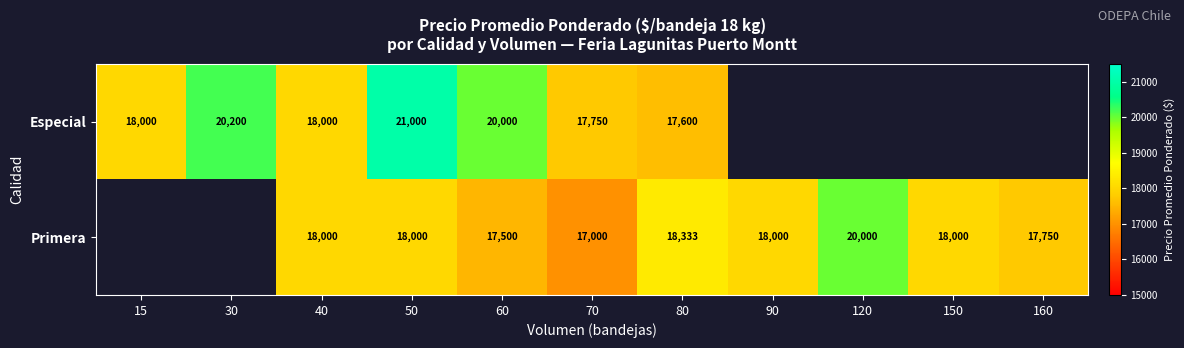

The value of Primera at 80 is 18333. True or false?

True